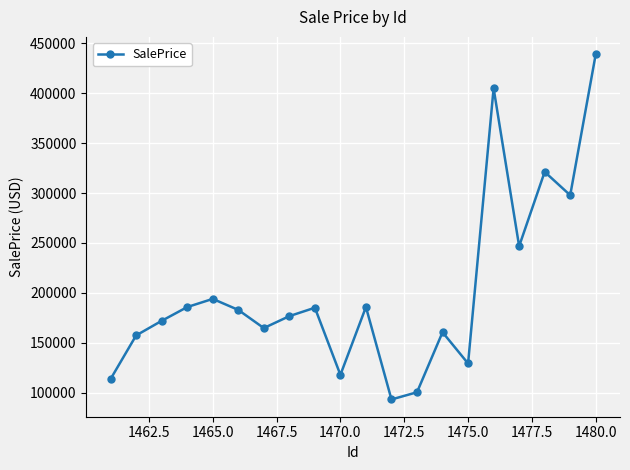

What is the value of the 12th point from the left?

93364.8